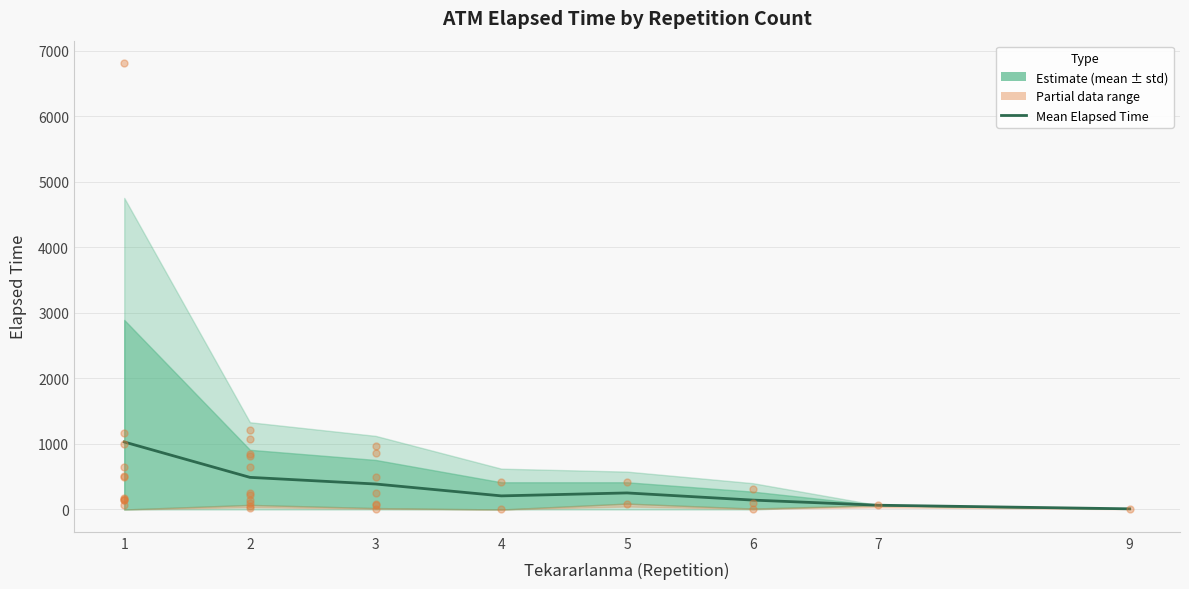

Which has a higher value, 6 or 1?

1